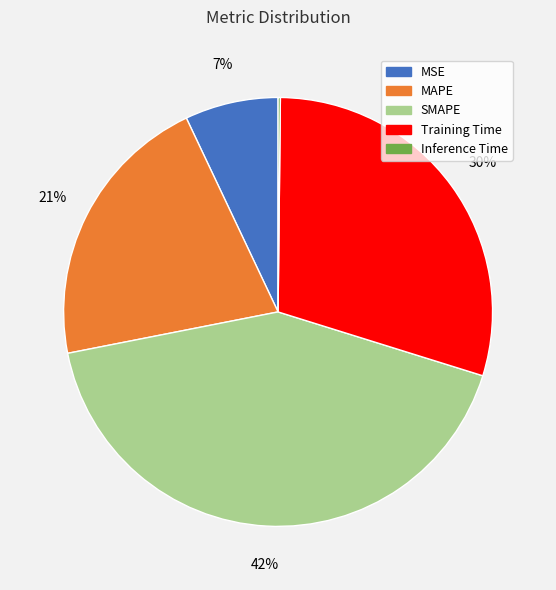

Combined, do MSE and SMAPE account for over 50%?

No